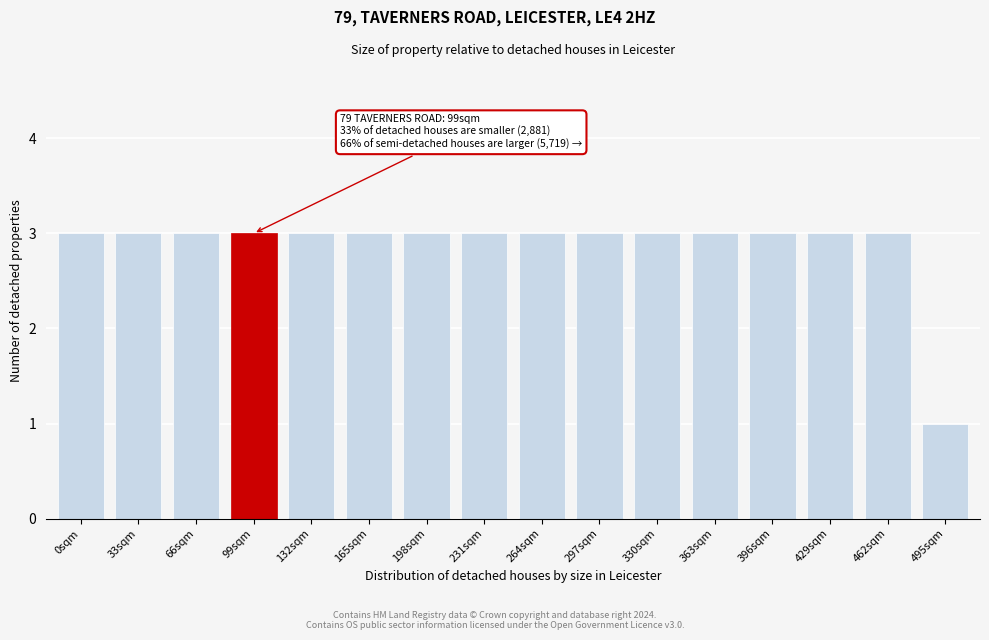

Reading left to right, what are all the values shown in this chart?

3	3	3	3	3	3	3	3	3	3	3	3	3	3	3	1